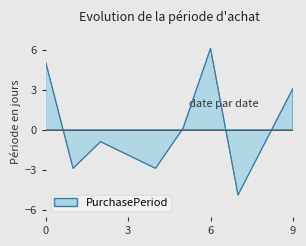

Is it true that the value at 2016-12-19 is -7.7?

False